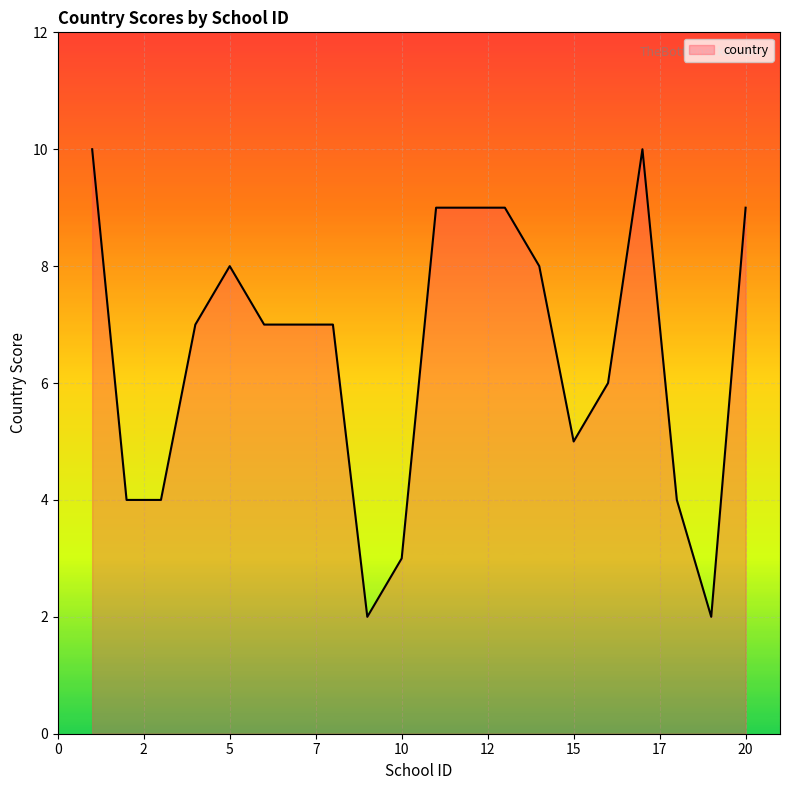

What is the difference between the maximum and minimum values?

8